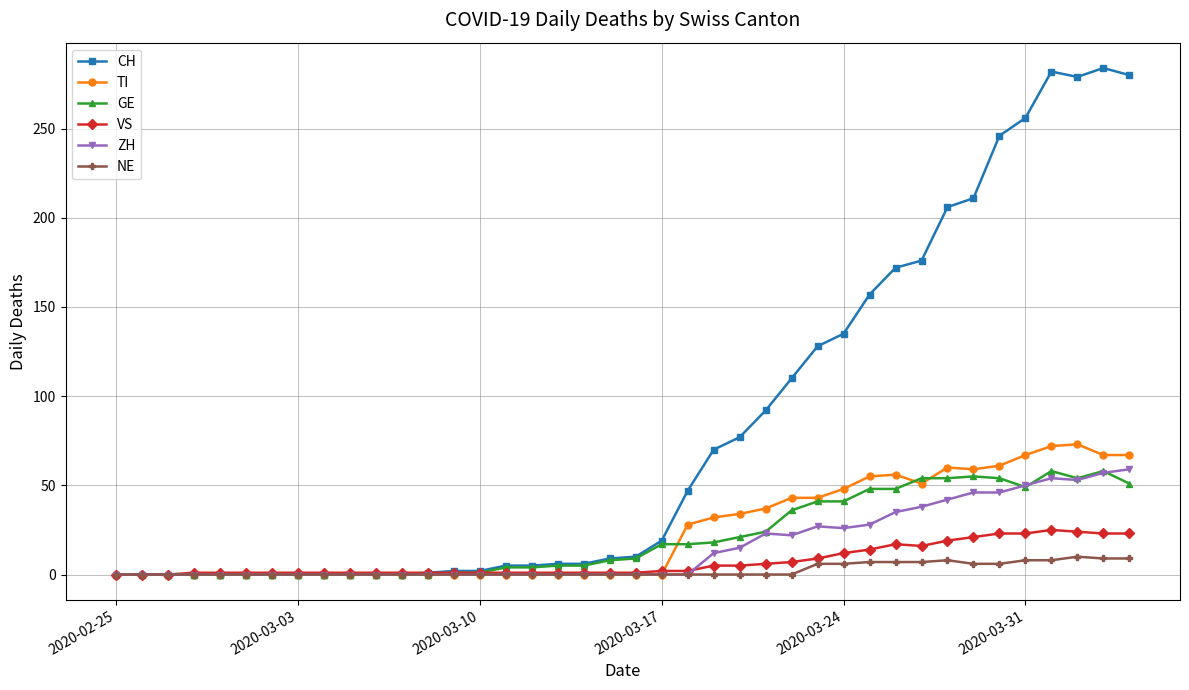

What is the greatest value displayed?

284